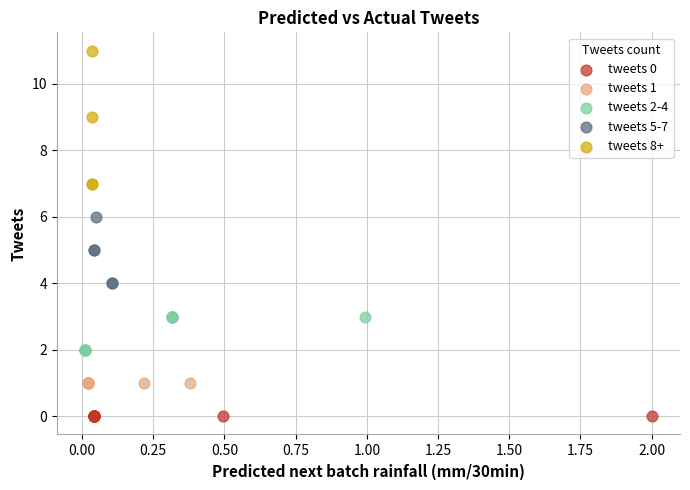

Which series contains the lowest Y value?

tweets 0